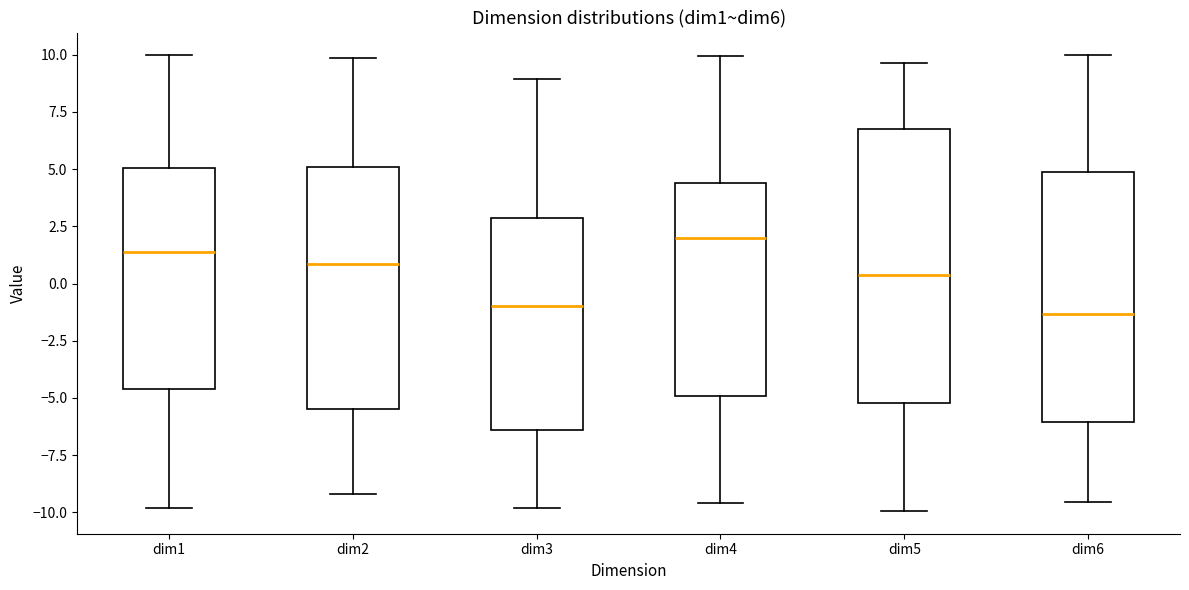

Where is the upper edge of the box for dim3 on the y-axis? The values are not printed on the chart, so give them approximately, as read against the axis.

3.0